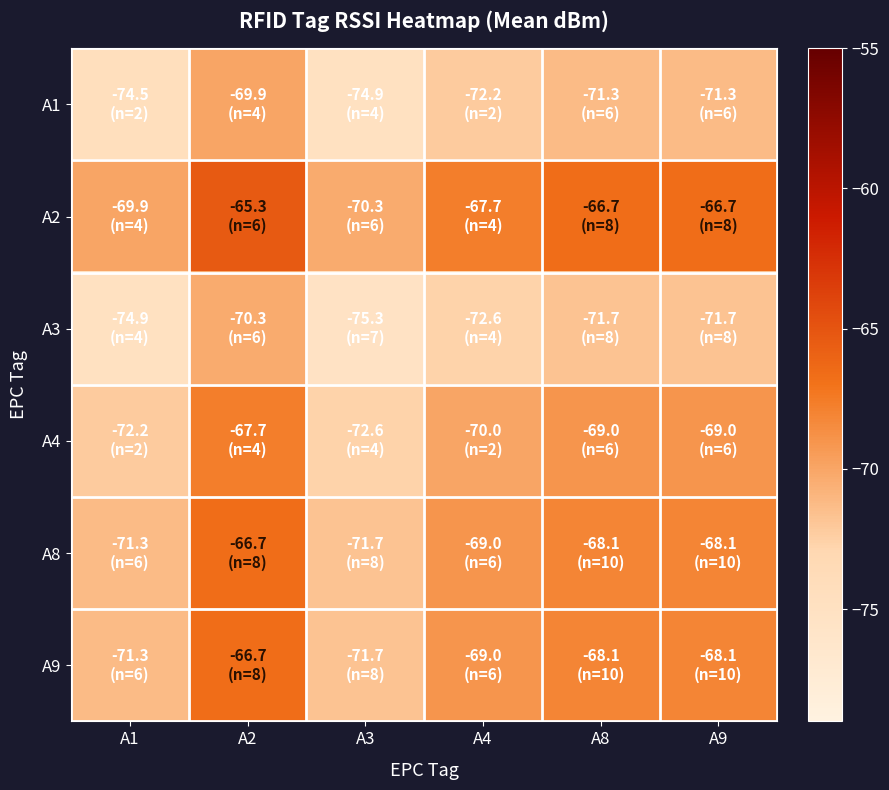

Reading right to left, transcribe all the data shown in this chart.

A1: A9=-71.3	A8=-71.3	A4=-72.2	A3=-74.9	A2=-69.9	A1=-74.5
A2: A9=-66.7	A8=-66.7	A4=-67.7	A3=-70.3	A2=-65.3	A1=-69.9
A3: A9=-71.7	A8=-71.7	A4=-72.6	A3=-75.3	A2=-70.3	A1=-74.9
A4: A9=-69.0	A8=-69.0	A4=-70.0	A3=-72.6	A2=-67.7	A1=-72.2
A8: A9=-68.1	A8=-68.1	A4=-69.0	A3=-71.7	A2=-66.7	A1=-71.3
A9: A9=-68.1	A8=-68.1	A4=-69.0	A3=-71.7	A2=-66.7	A1=-71.3